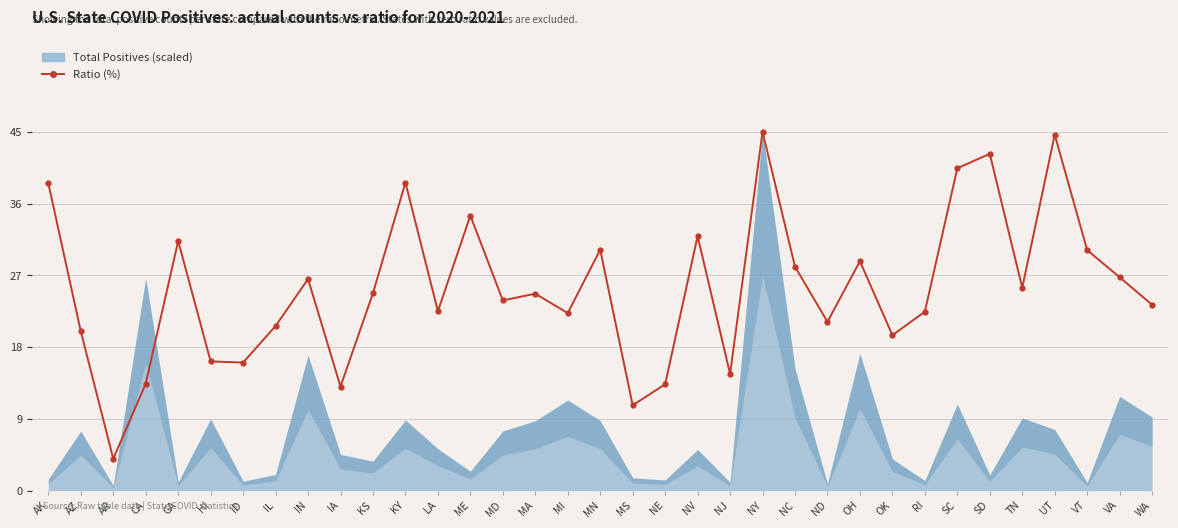

How many interior local valleys (lower than both neighbors) does the data have?

11